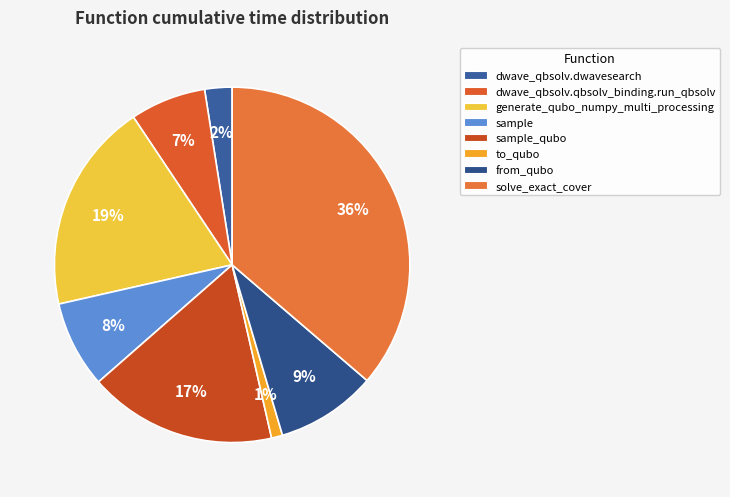

True or false: sample accounts for 8% of the total.

True